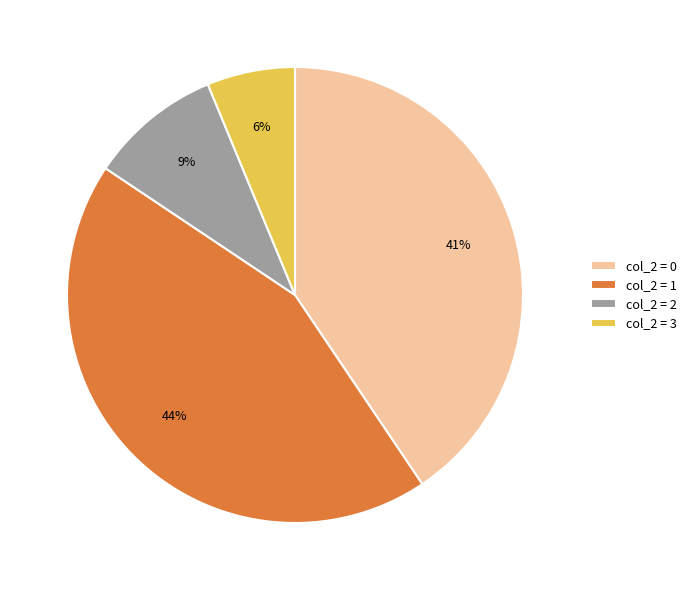

Is there any slice that represents more than half of the pie?

No